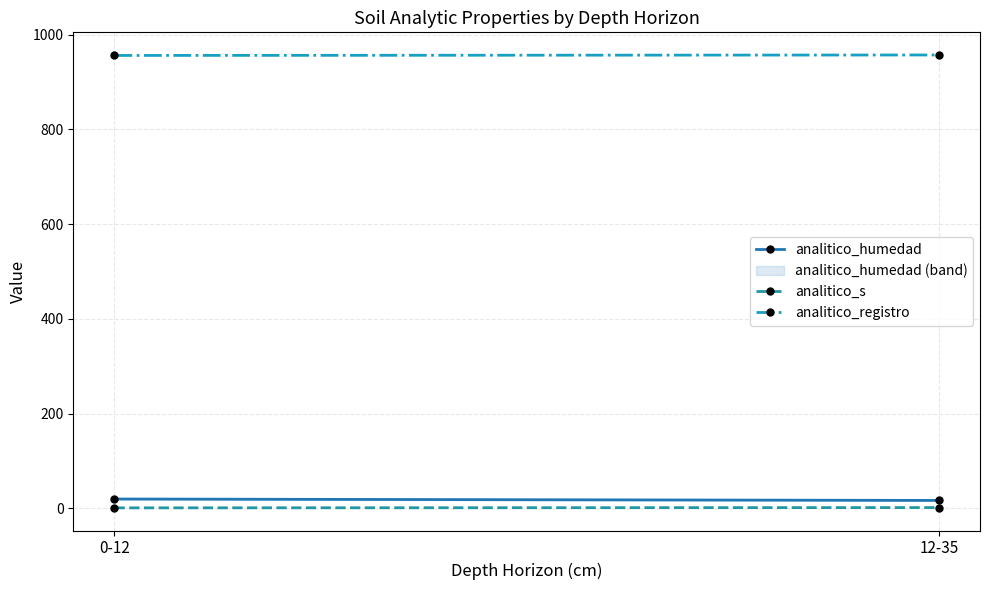

Is the value of analitico_humedad at 12-35 greater than the value of analitico_registro at 0-12?

No